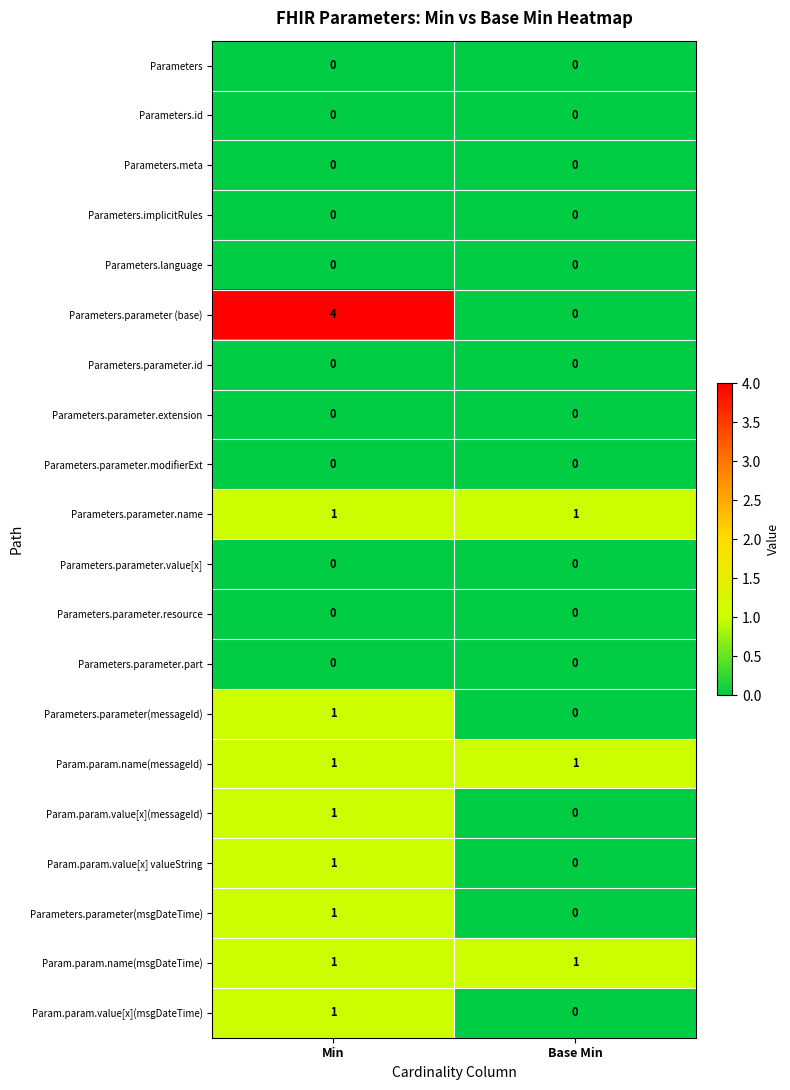

What is the greatest value displayed?

4